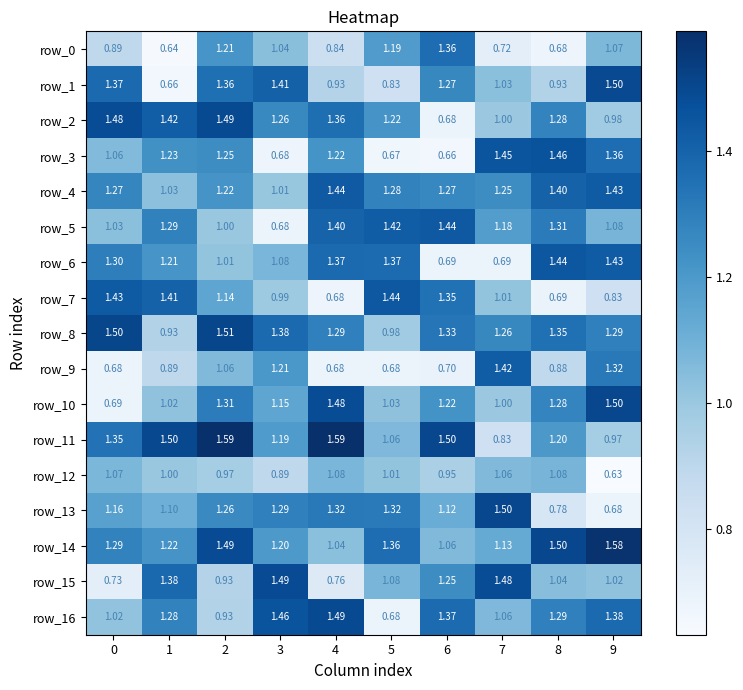

Where is row_15 nearest to the value 1?

9